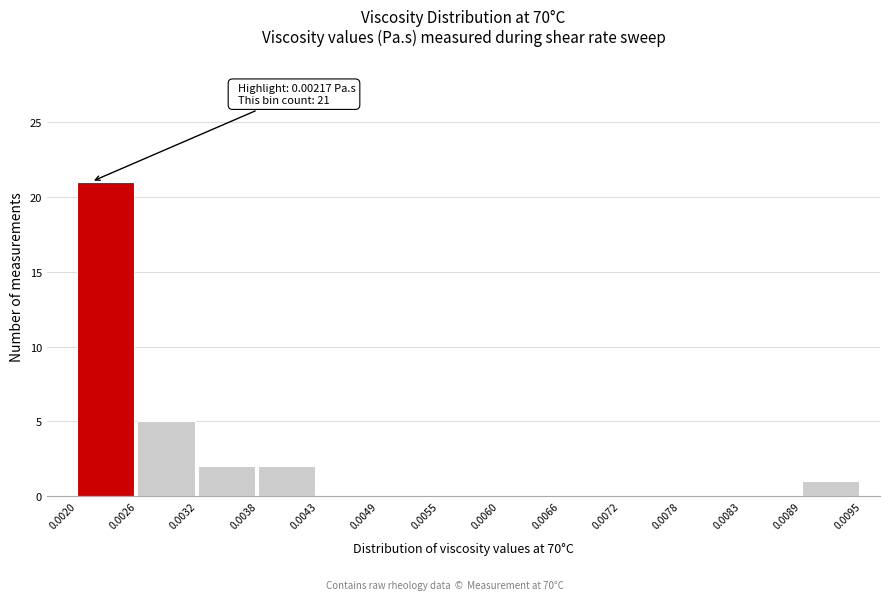

Which range on the x-axis has the tallest bar?

0.0020 to 0.0026